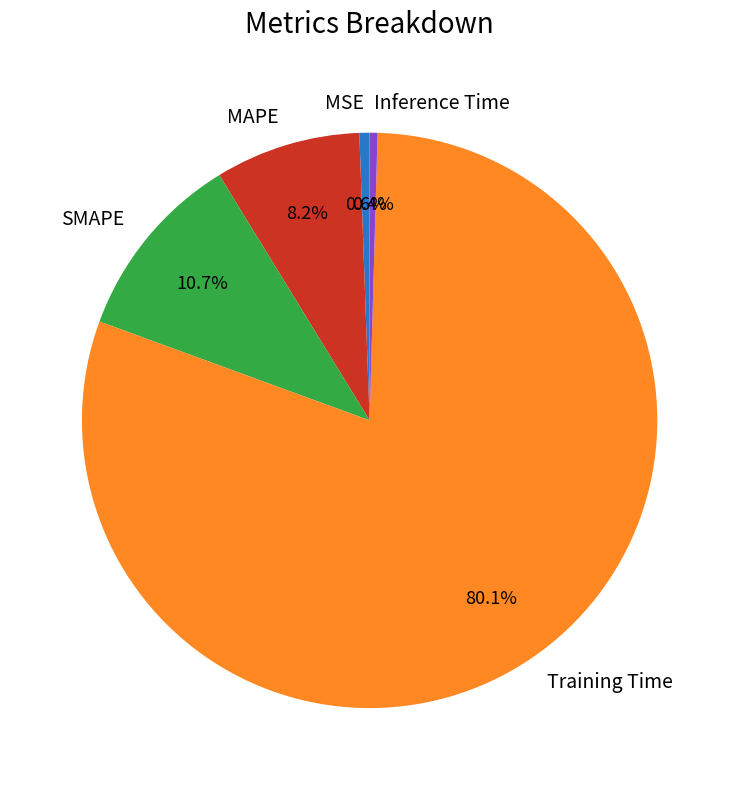

Which slice is the largest?

Training Time